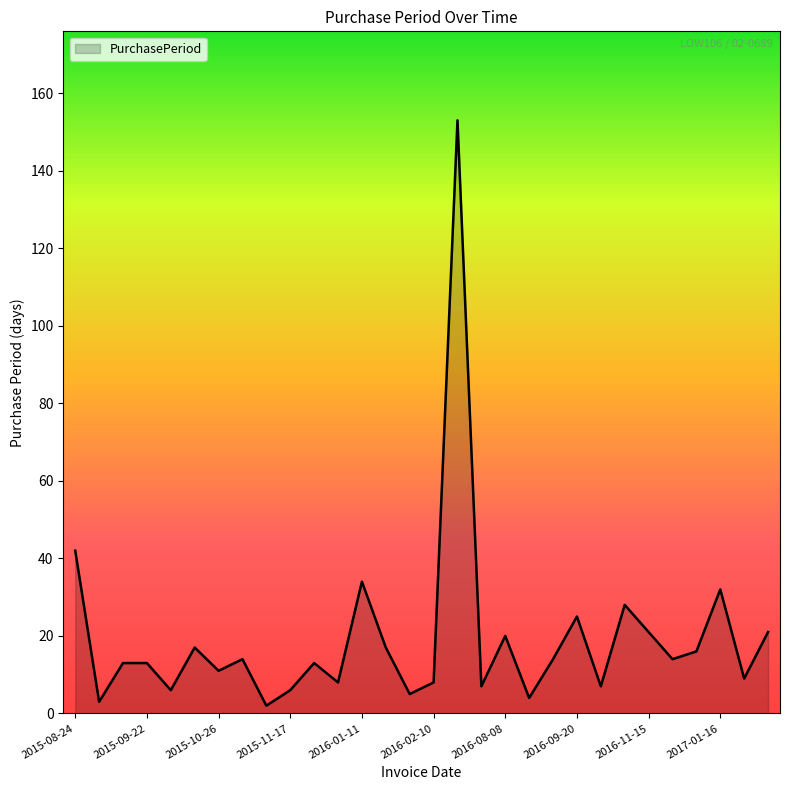

What is the greatest value displayed?

153